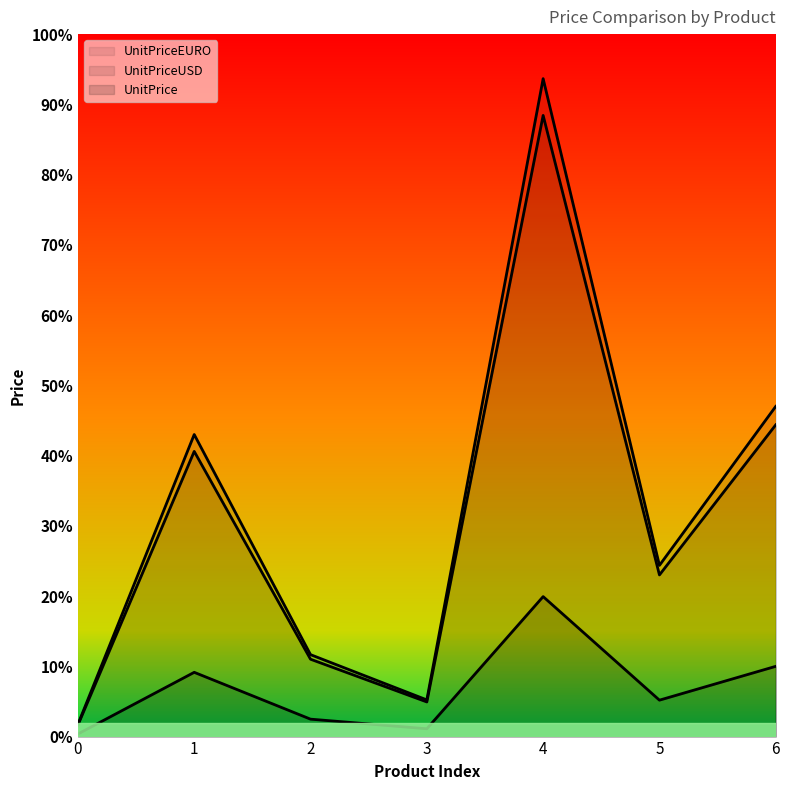

Reading right to left, extract all data points from this chart.

UnitPrice: 270.0	140.0	538.0	30.0	67.0	247.0	10.0
UnitPriceUSD: 1198.2	621.3	2387.5	133.1	297.3	1096.1	44.4
UnitPriceEURO: 1269.1	658.1	2528.8	141.0	314.9	1161.0	47.0